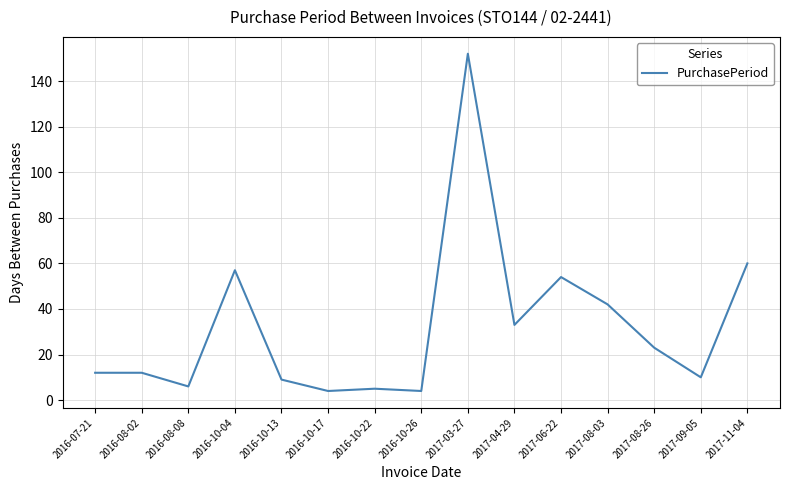

Reading left to right, transcribe all the data shown in this chart.

12	12	6	57	9	4	5	4	152	33	54	42	23	10	60